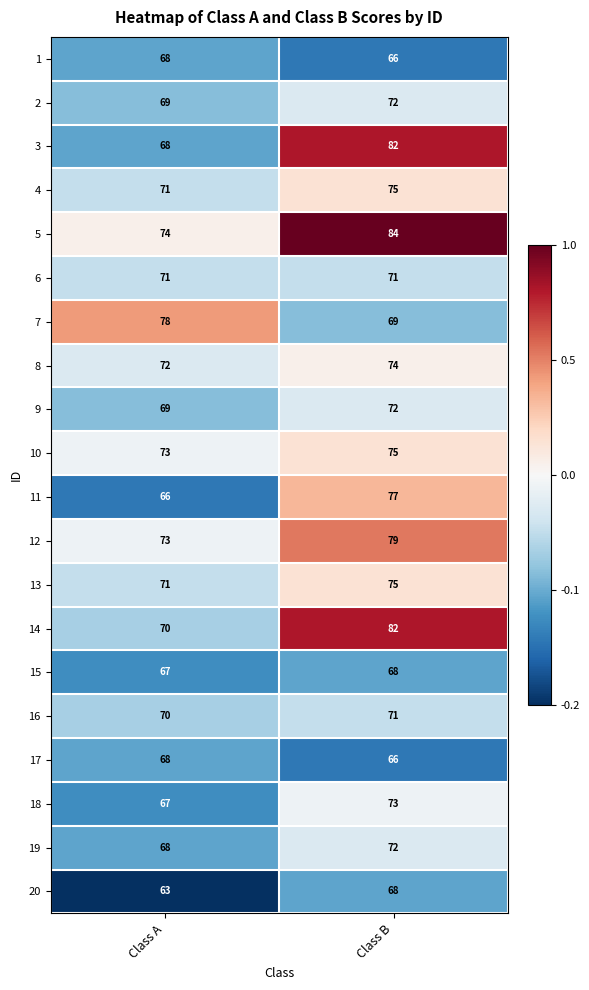

Count the number of categories in the chart.

2